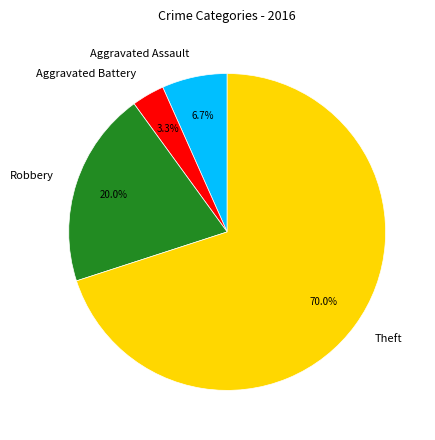

Which has a higher value, Robbery or Aggravated Assault?

Robbery